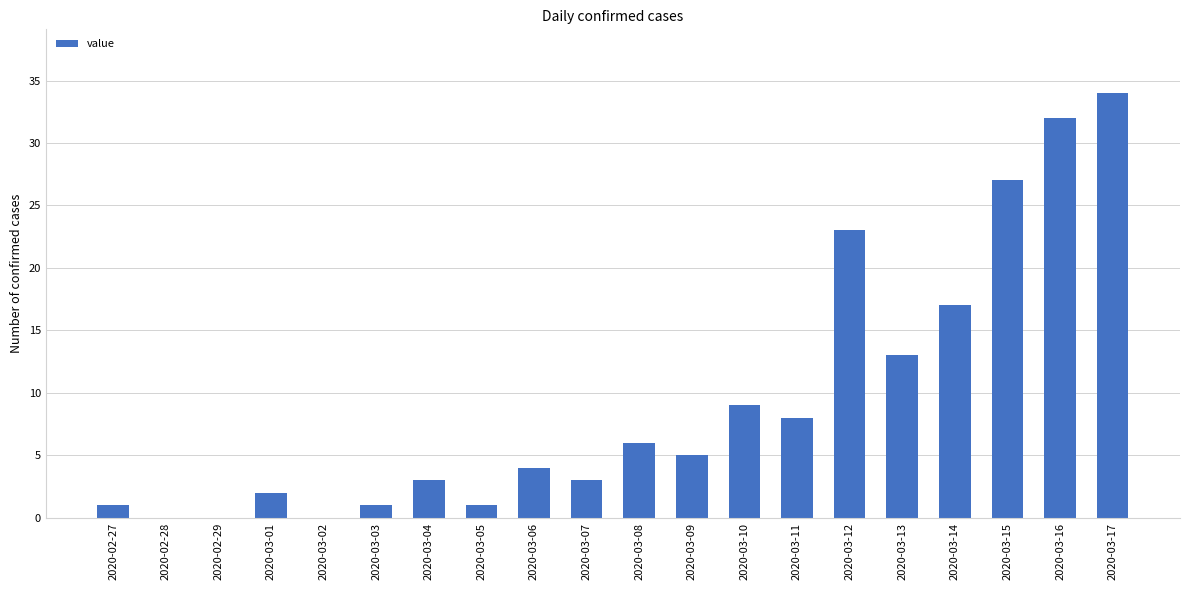

Is it true that the value at 2020-03-11 is 8?

True